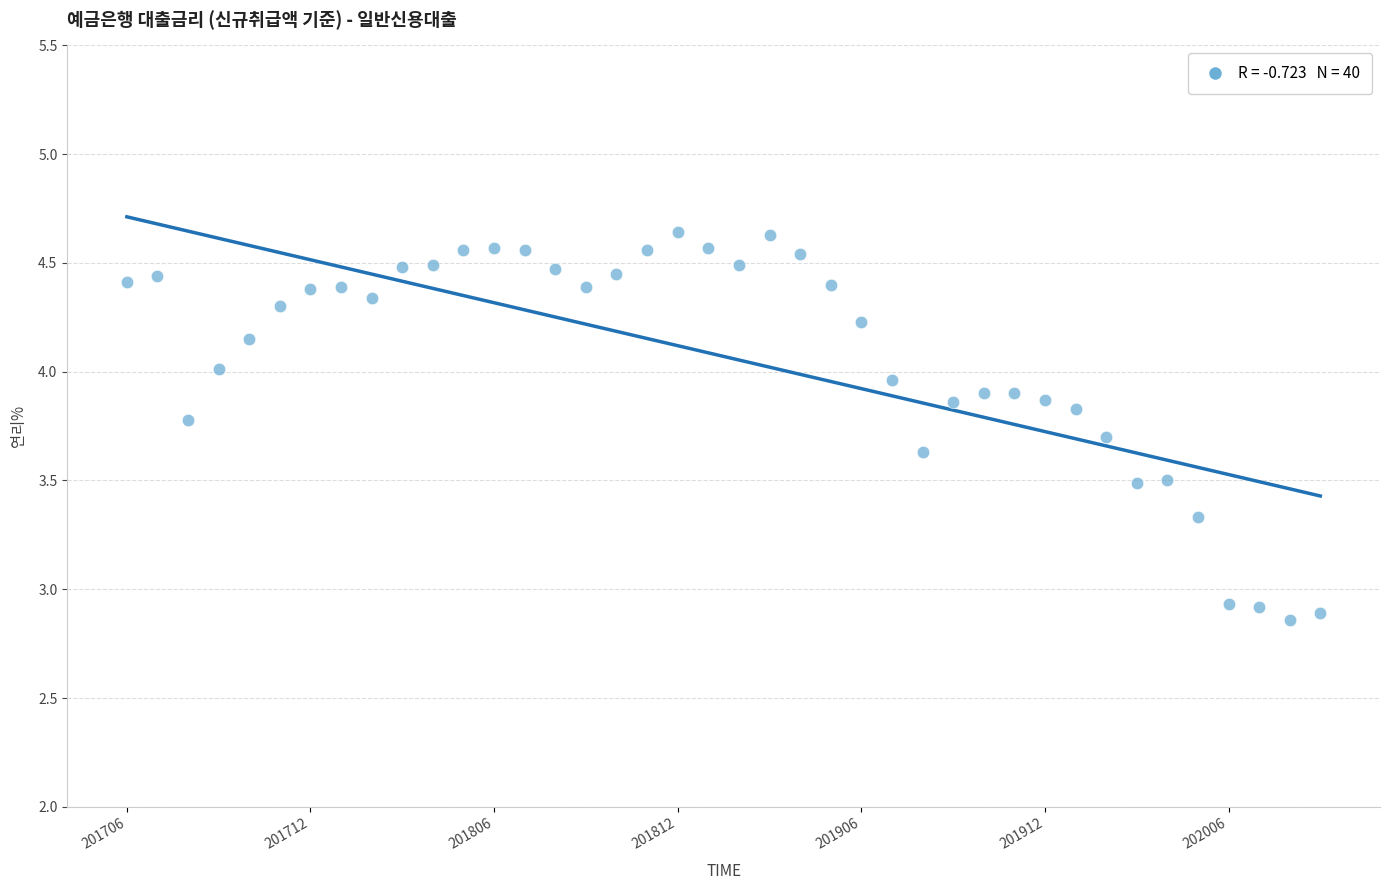

What is the range of Y values (max minus min)?

1.8